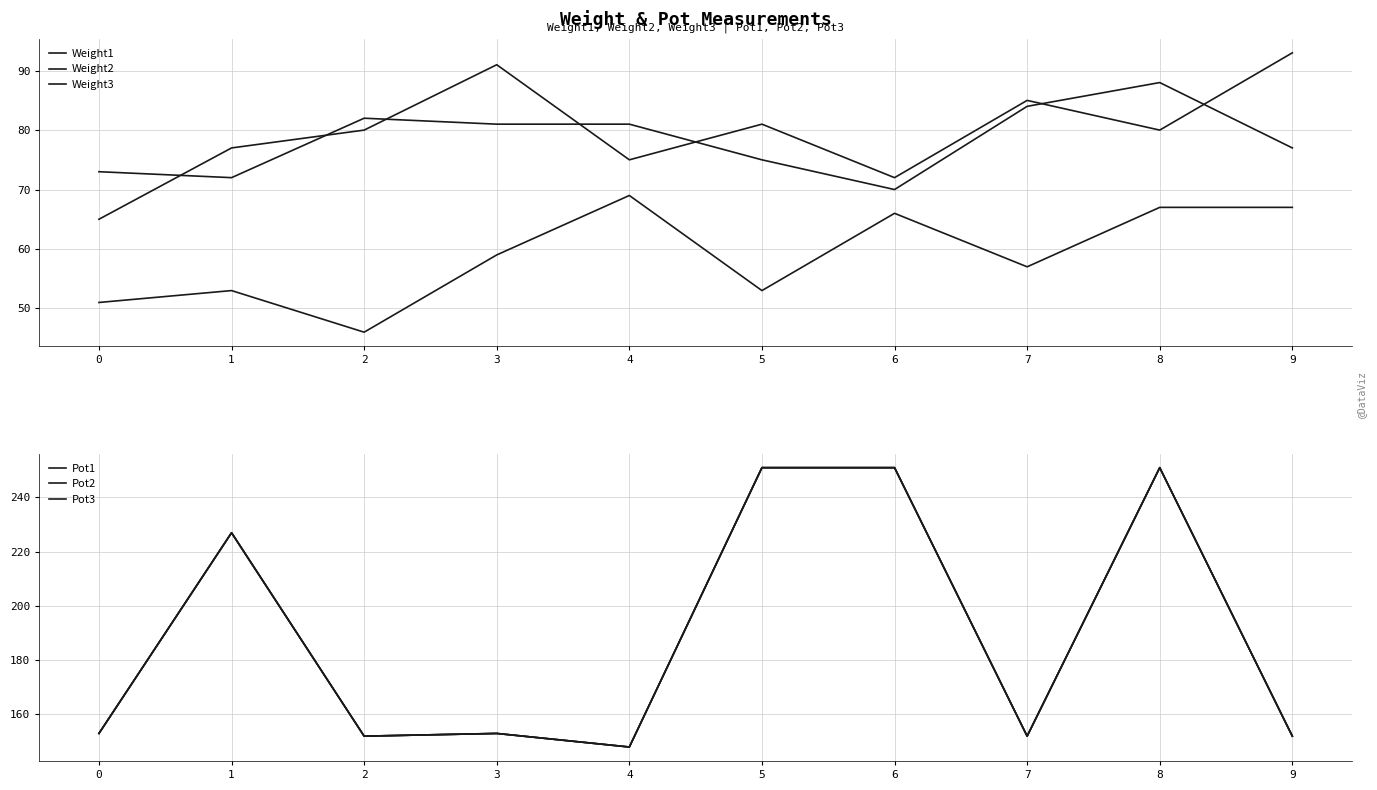

What are all the series names shown in the legend?

Weight1, Weight2, Weight3, Pot1, Pot2, Pot3